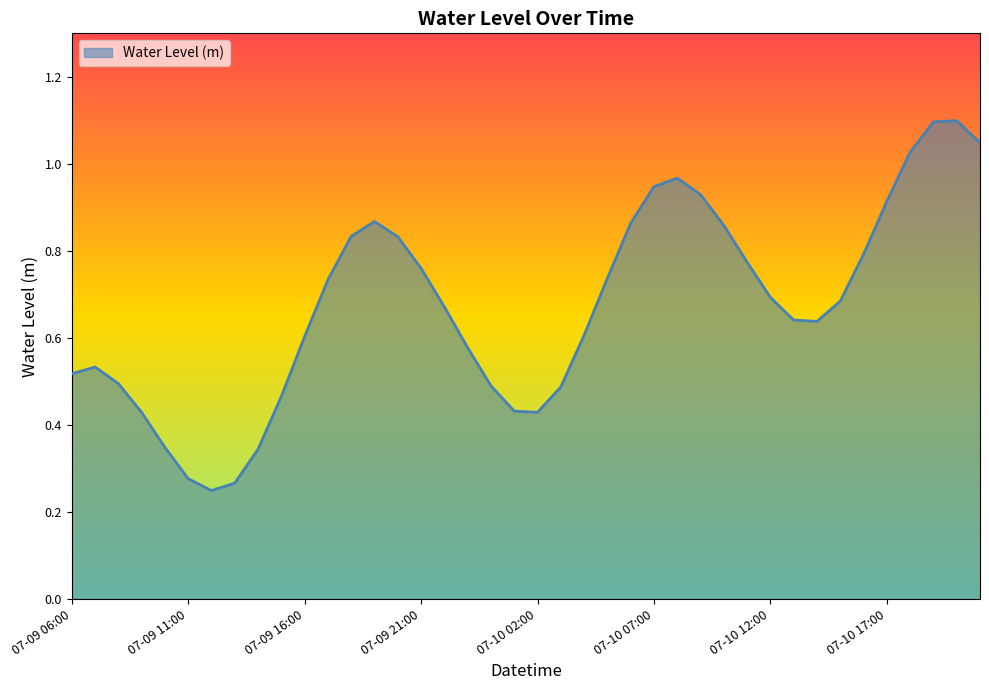

How many interior local valleys (lower than both neighbors) does the data have?

3